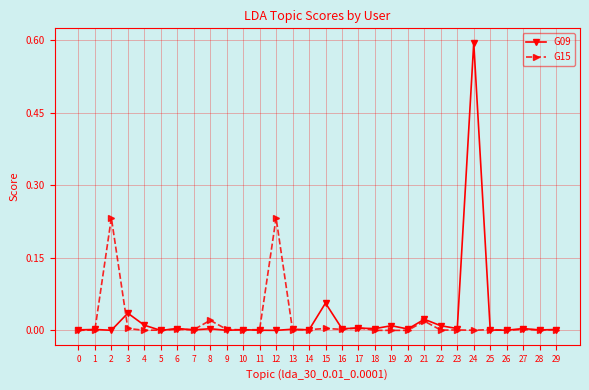

True or false: G15 has more than 2 points higher than both neighbors.

True